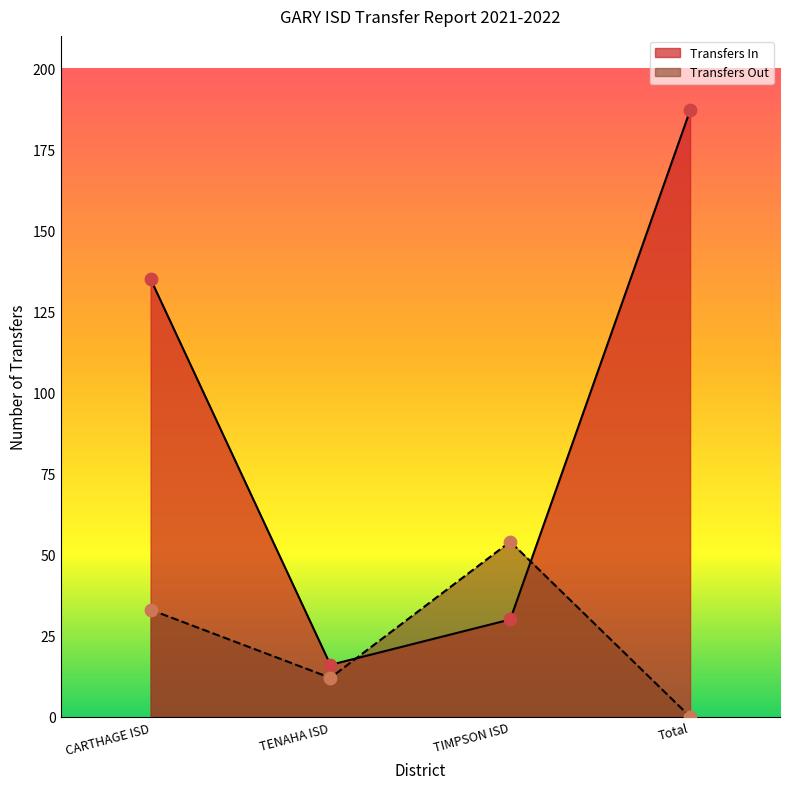

What are all the series names shown in the legend?

Transfers In, Transfers Out